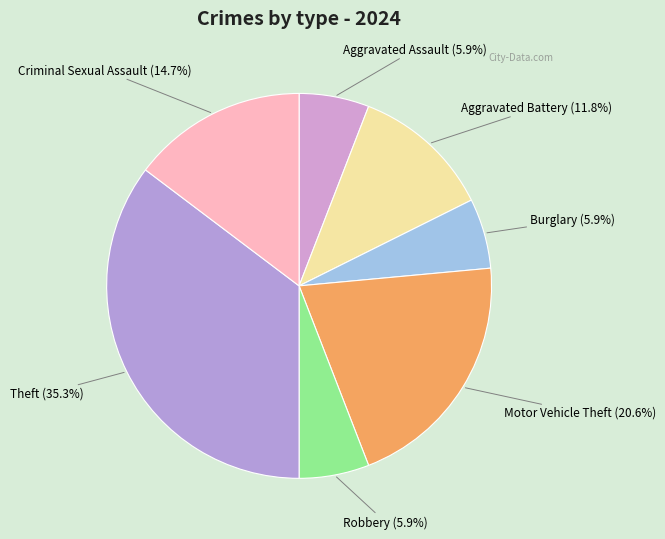

Does any single category account for the majority?

No